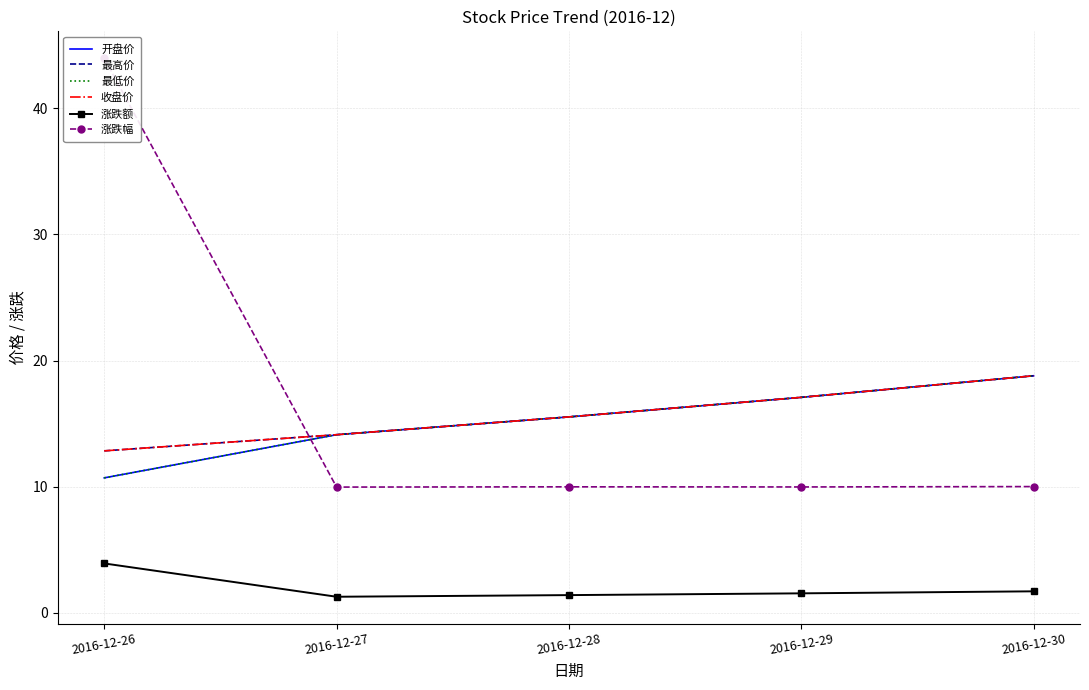

Which series has the largest total across all categories?

涨跌幅